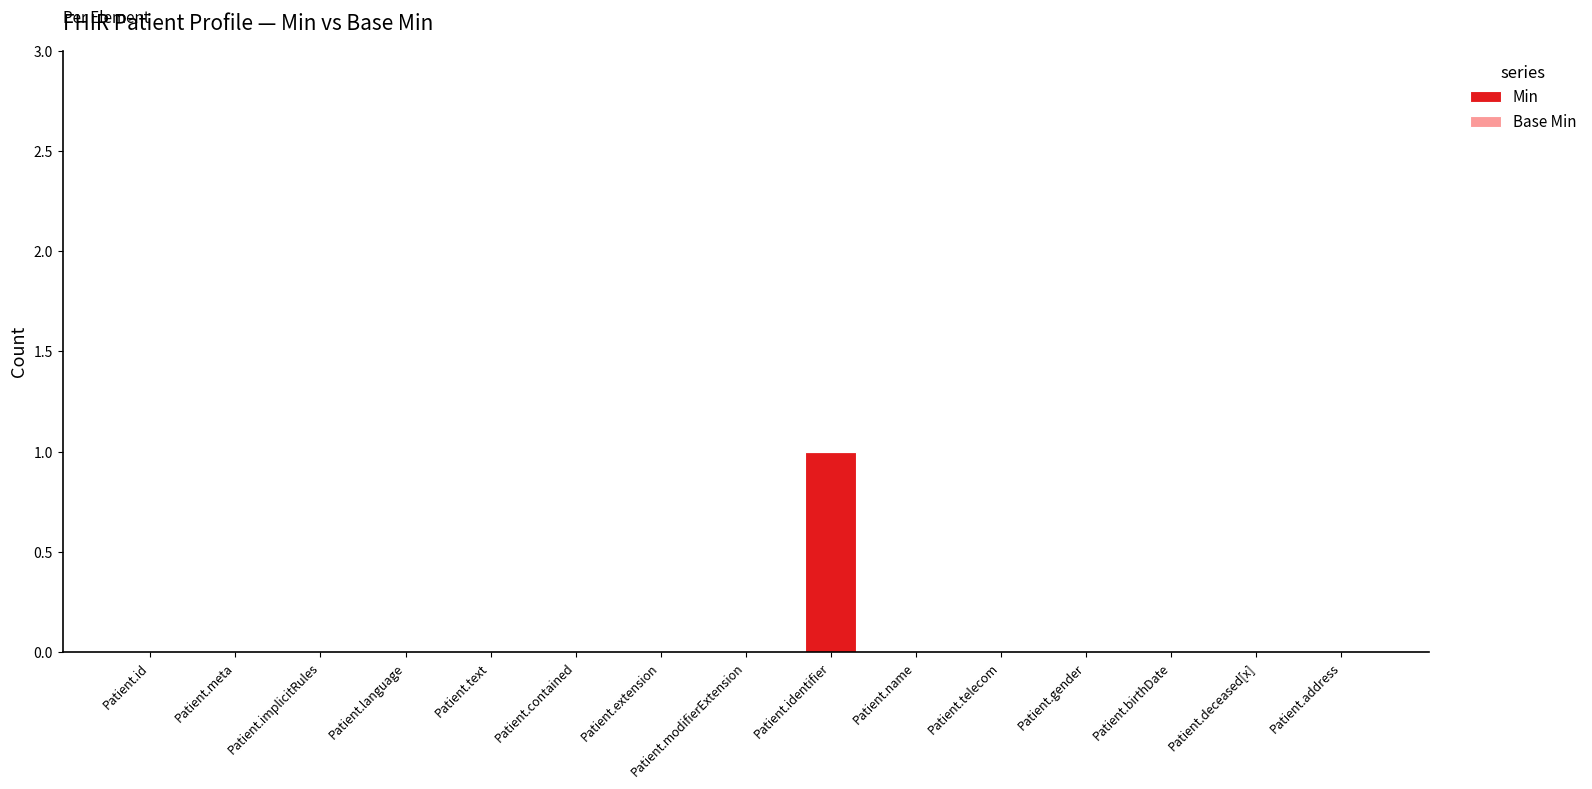

True or false: the data shows 0 at Patient.name.

True